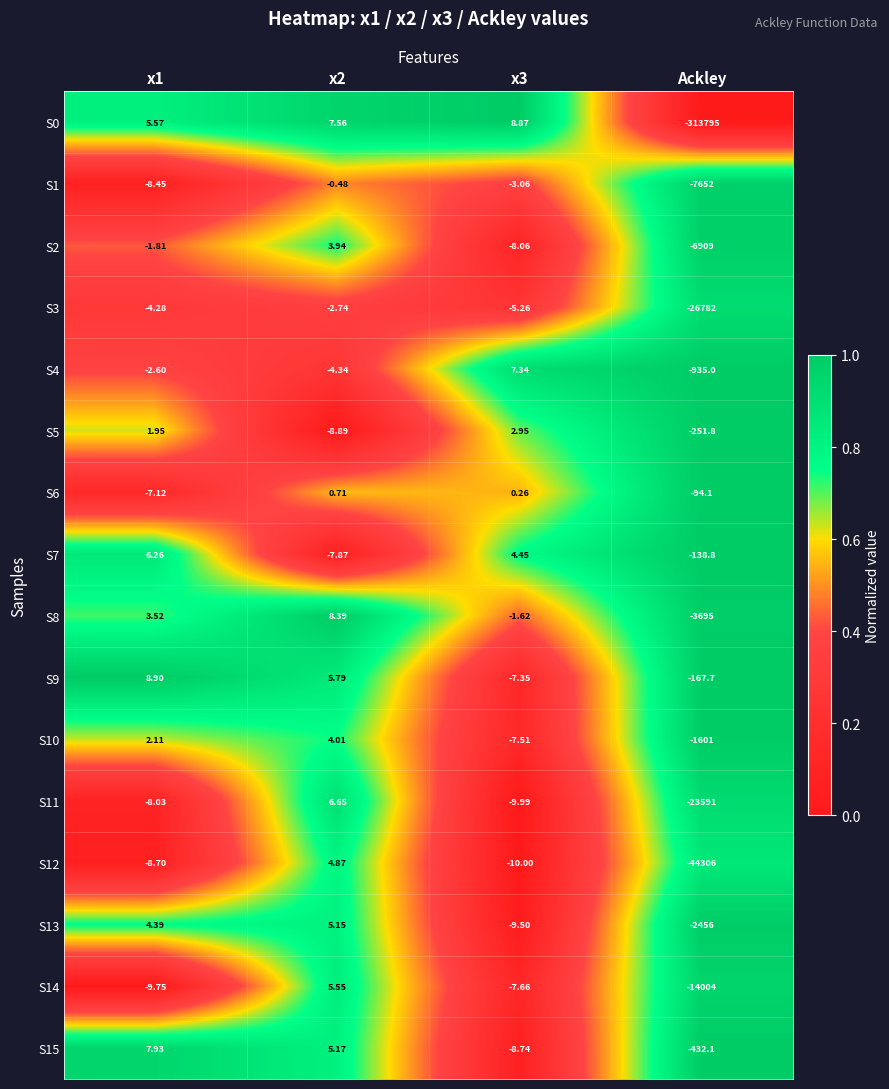

Is the value of S0 at Ackley greater than the value of S3 at x2?

No